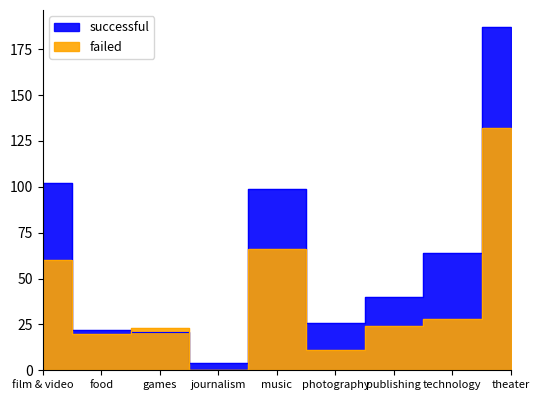

Reading left to right, list all the values displayed in this chart.

successful: film & video=102	food=22	games=21	journalism=4	music=99	photography=26	publishing=40	technology=64	theater=187
failed: film & video=60	food=20	games=23	journalism=0	music=66	photography=11	publishing=24	technology=28	theater=132